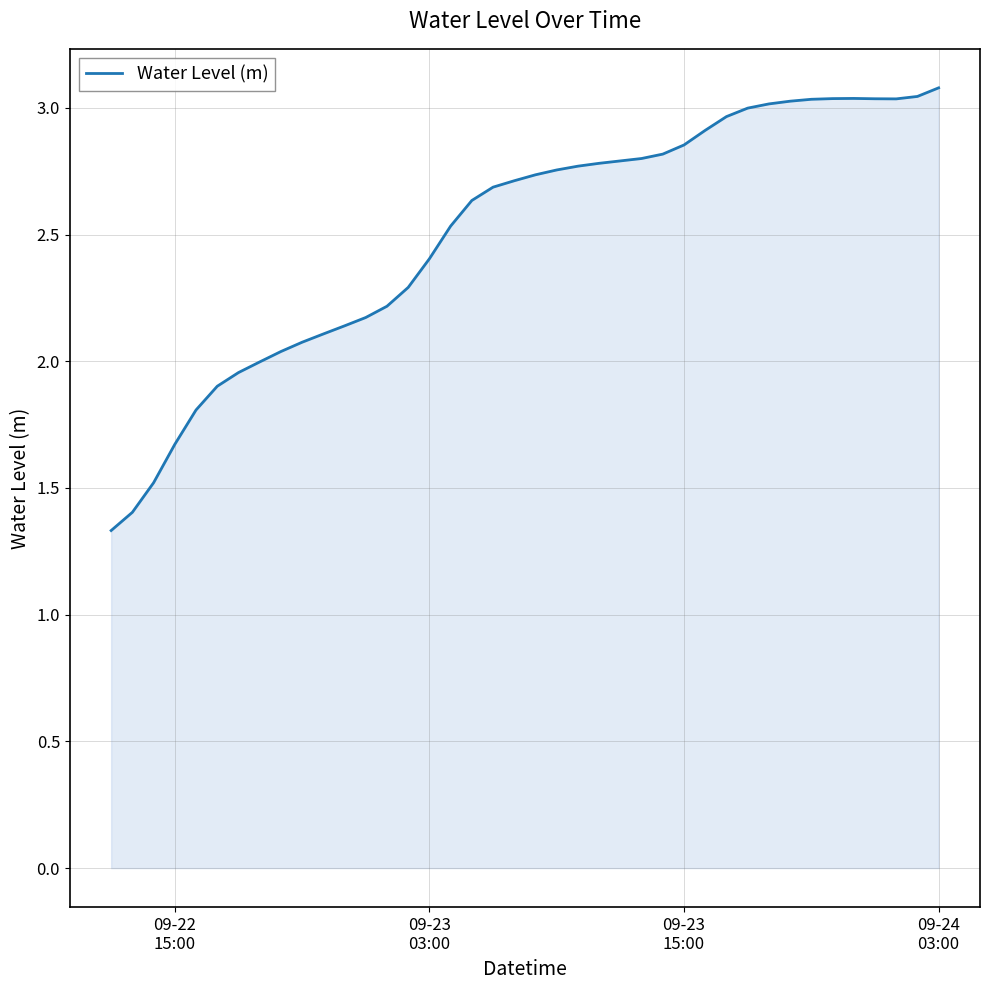

What is the smallest value displayed?

1.3